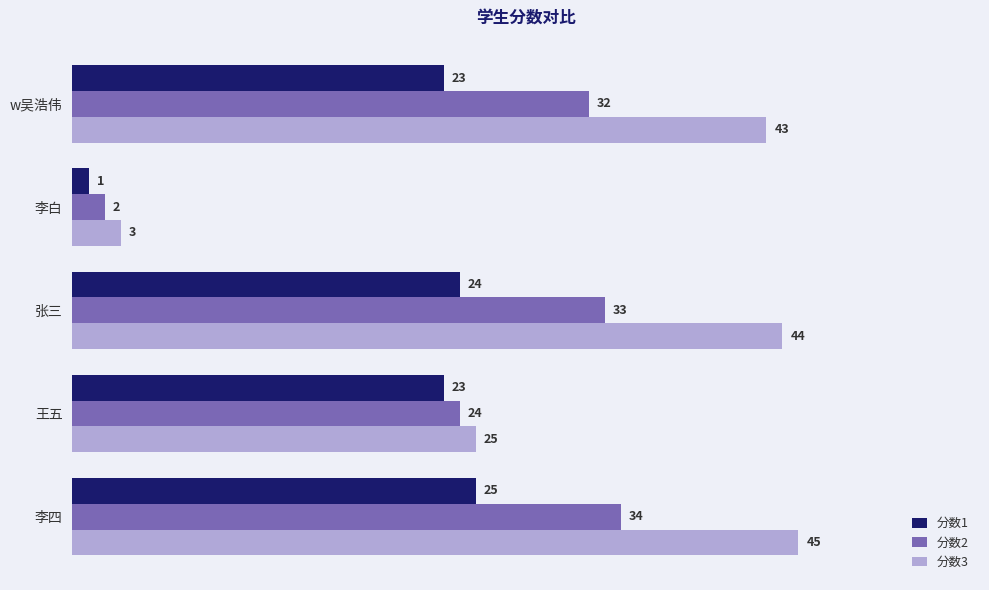

What value does the 分数3 series have at 李四, to the nearest 5?

45